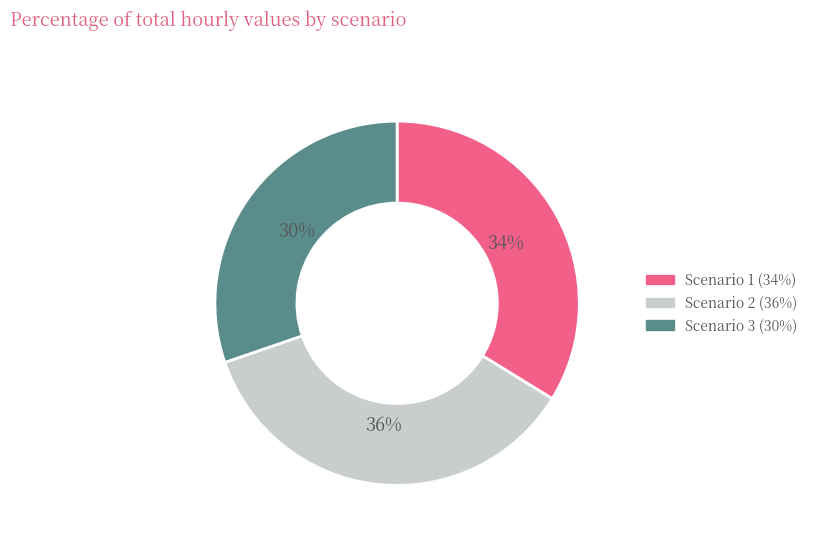

Rank the categories by value from highest to lowest.

Scenario 2, Scenario 1, Scenario 3